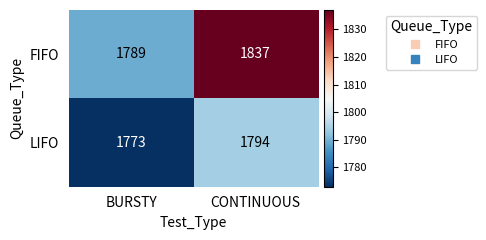

Is it true that LIFO equals 1794 at CONTINUOUS?

True